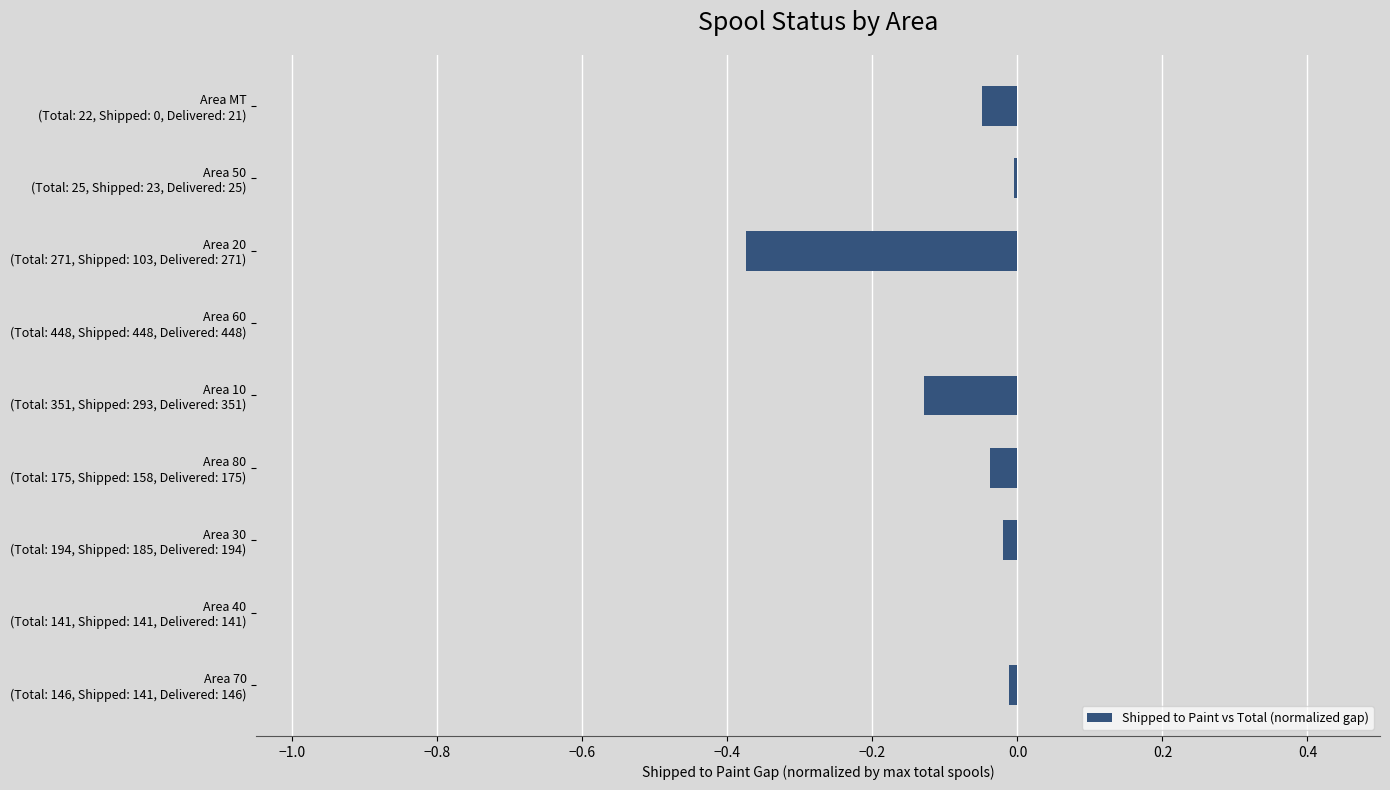

What is the sum of all values?

-0.6